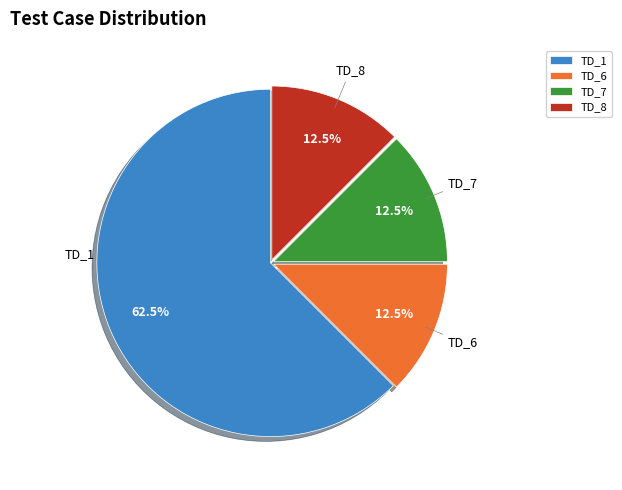

Does TD_1 represent more than half of the total?

Yes